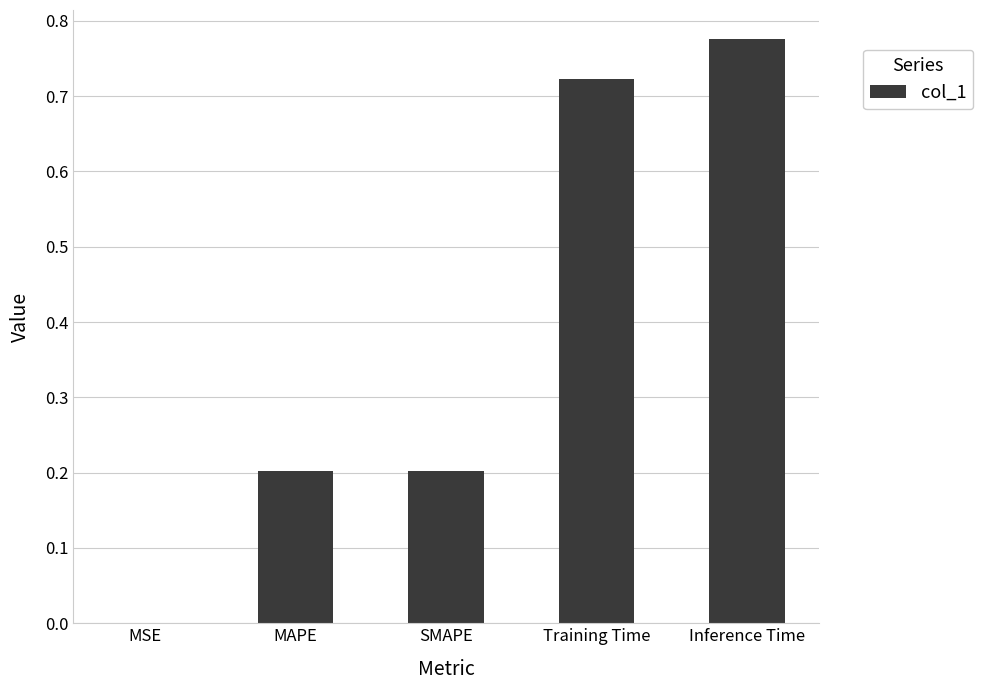

Are the bars grouped side by side (vs. stacked)?

No